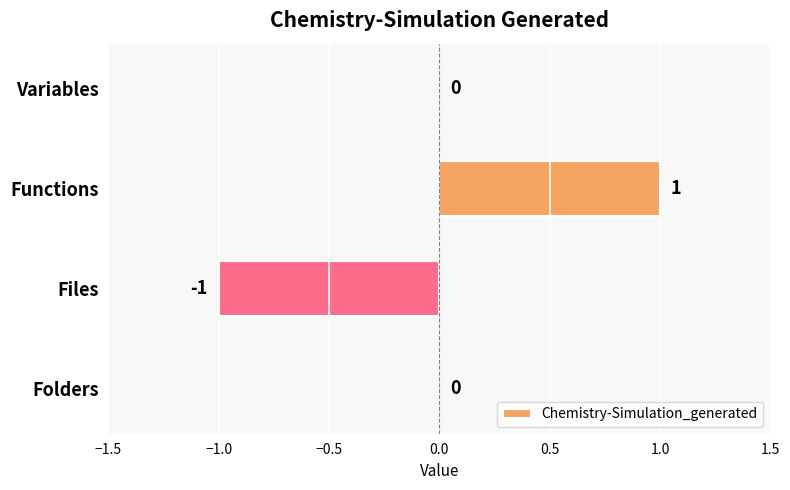

How many values are between 0 and 1?

3